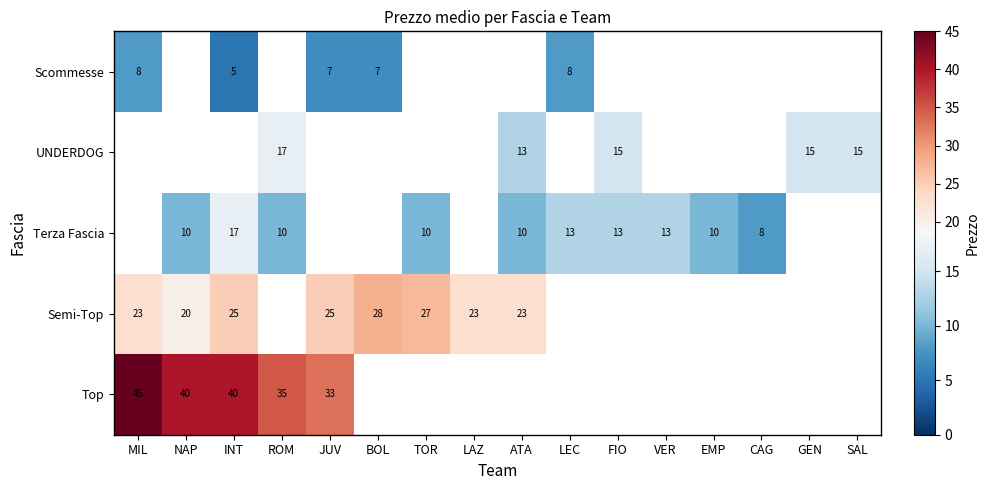

Is it true that Semi-Top equals 16 at INT?

False